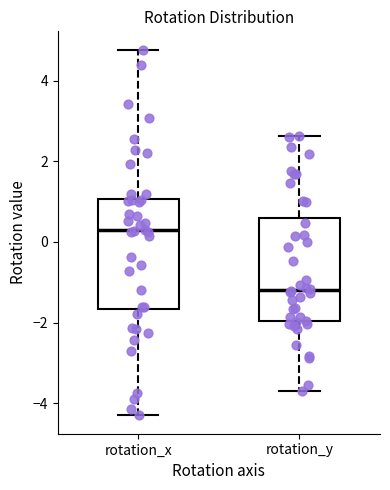

Which box's median line is the highest?

rotation_x